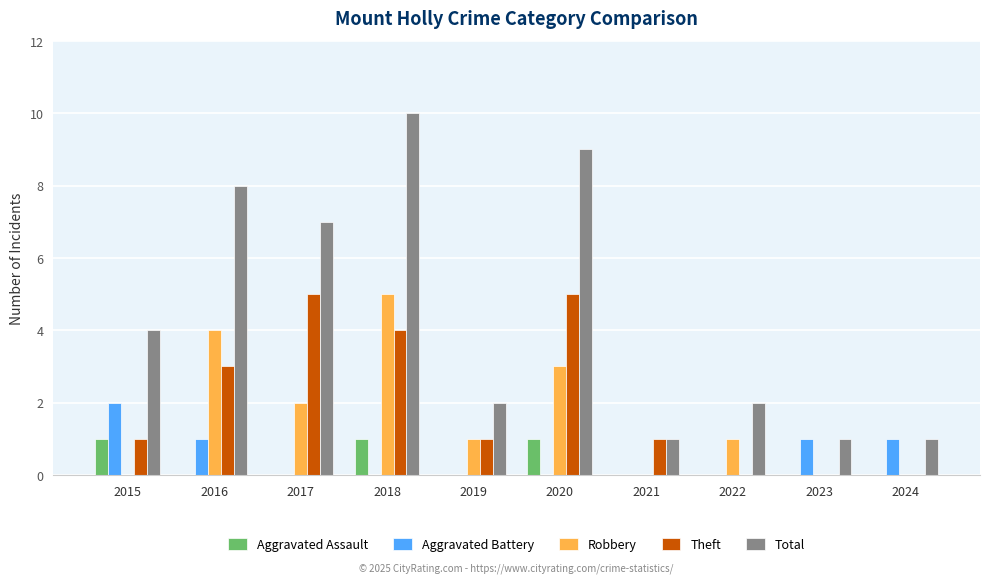

Reading left to right, transcribe all the data shown in this chart.

Aggravated Assault: 2015=1	2016=0	2017=0	2018=1	2019=0	2020=1	2021=0	2022=0	2023=0	2024=0
Aggravated Battery: 2015=2	2016=1	2017=0	2018=0	2019=0	2020=0	2021=0	2022=0	2023=1	2024=1
Robbery: 2015=0	2016=4	2017=2	2018=5	2019=1	2020=3	2021=0	2022=1	2023=0	2024=0
Theft: 2015=1	2016=3	2017=5	2018=4	2019=1	2020=5	2021=1	2022=0	2023=0	2024=0
Total: 2015=4	2016=8	2017=7	2018=10	2019=2	2020=9	2021=1	2022=2	2023=1	2024=1